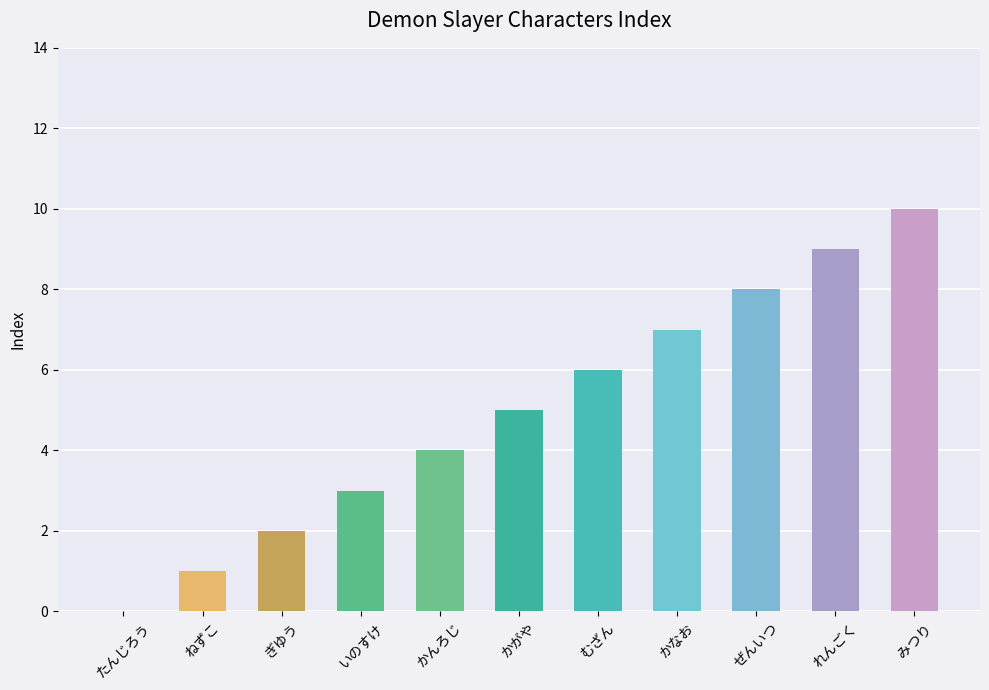

What is the label of the 11th bar from the left?

みつり